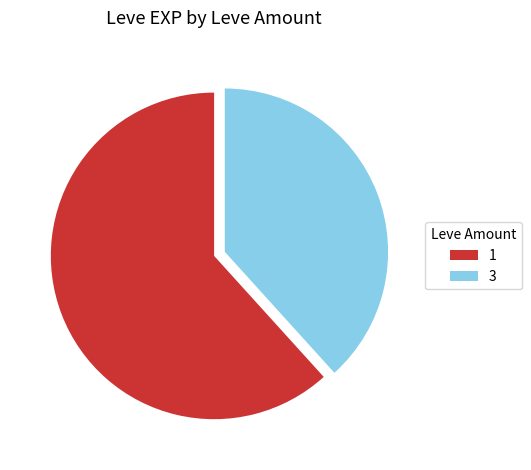

Which slice is the smallest?

3